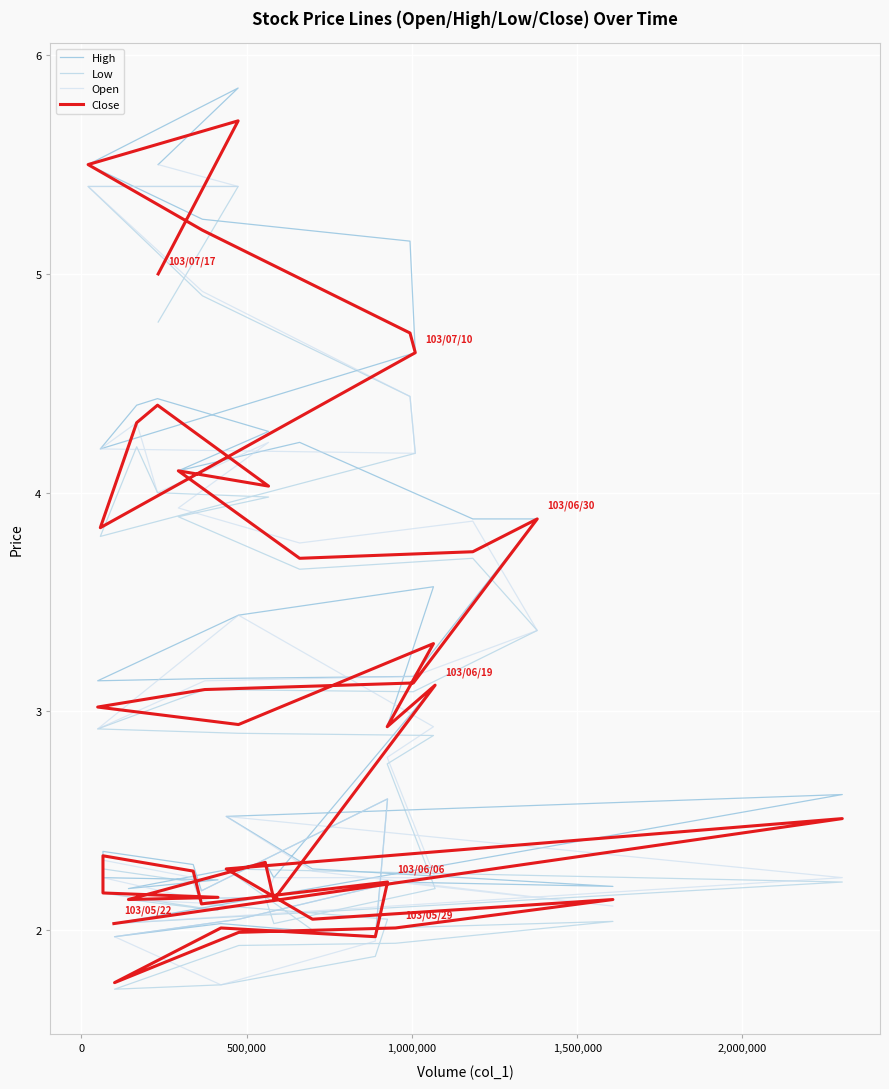

How many times do Close and Open cross each other?

20